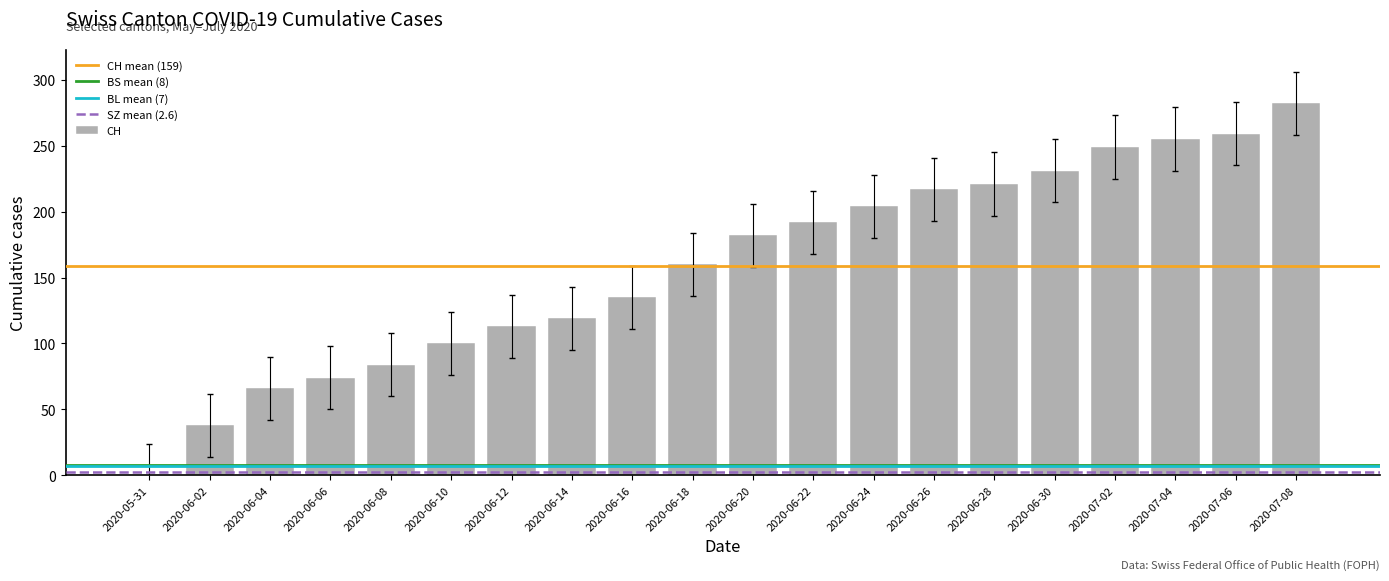

The value at 2020-06-02 is 38. True or false?

True